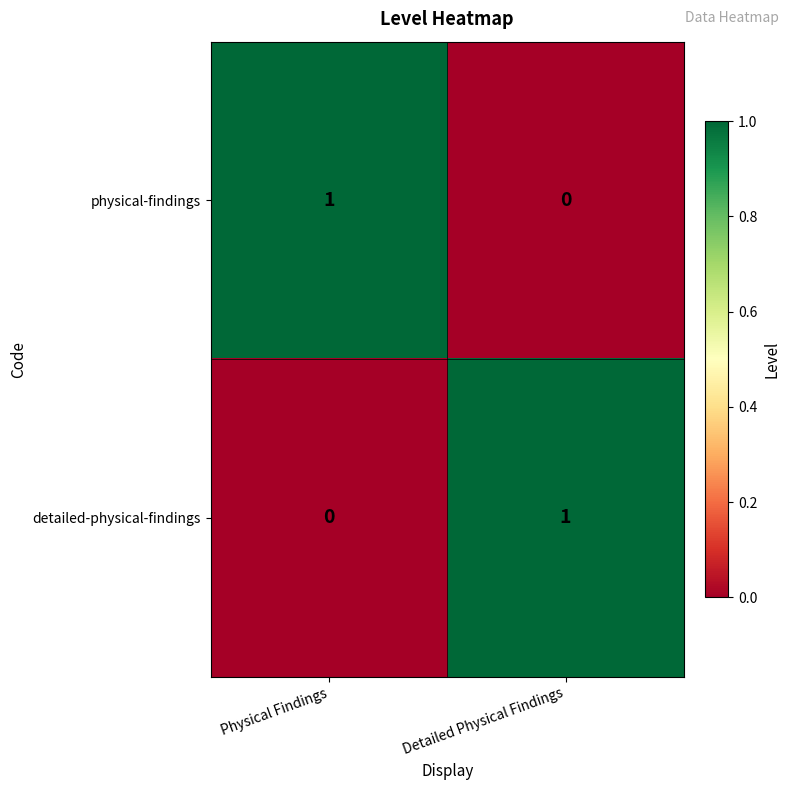

Is it true that detailed-physical-findings equals 0 at Physical Findings?

True